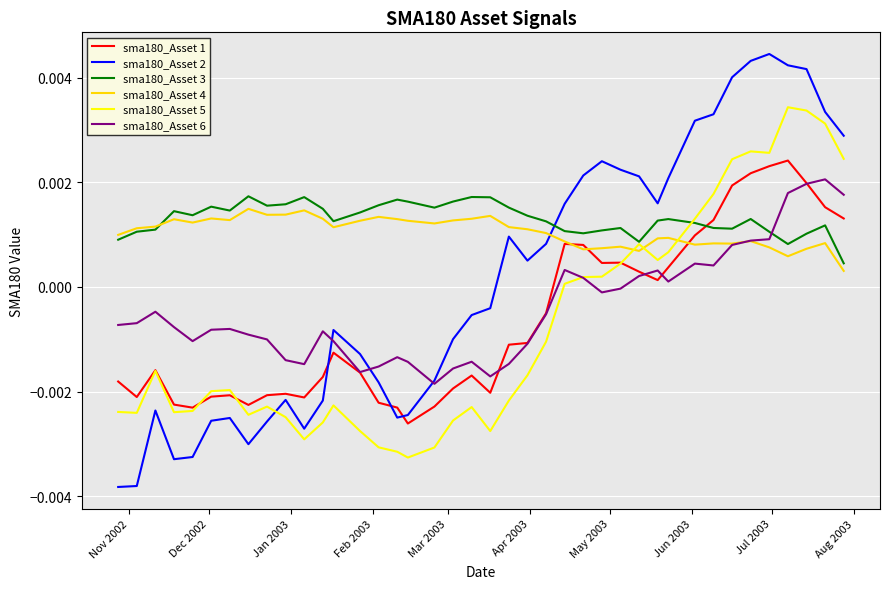

How many distinct data groups are displayed?

6